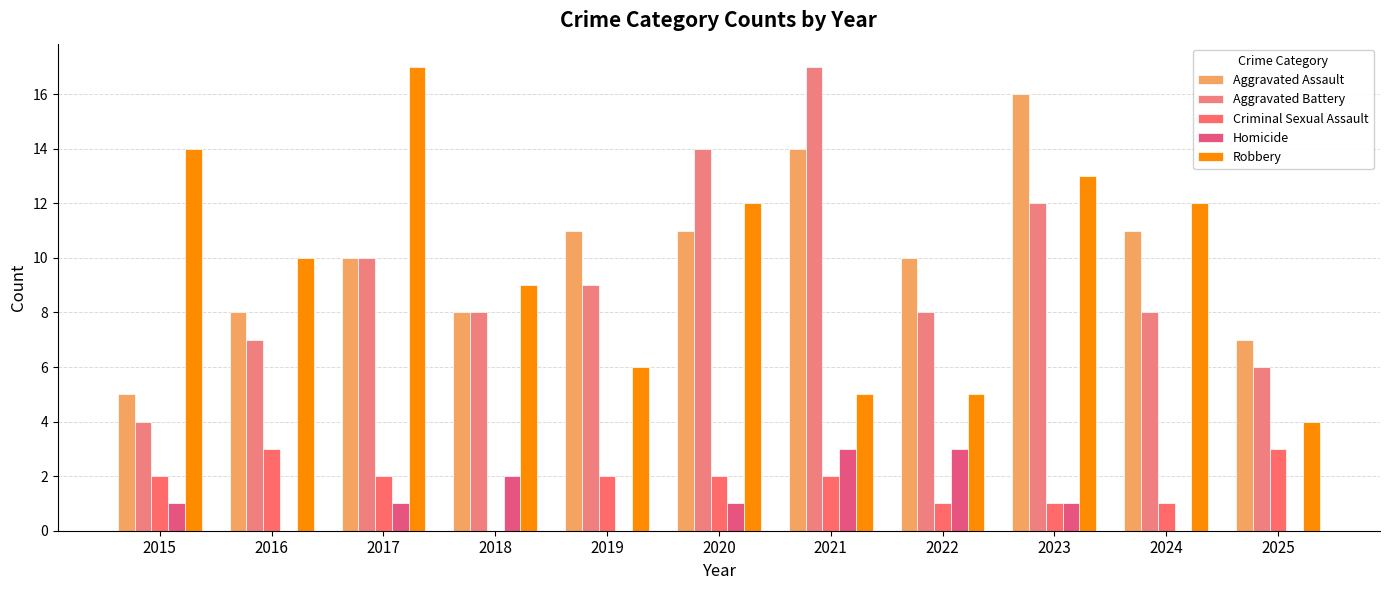

Count the Criminal Sexual Assault values in the range 1 to 2.

8